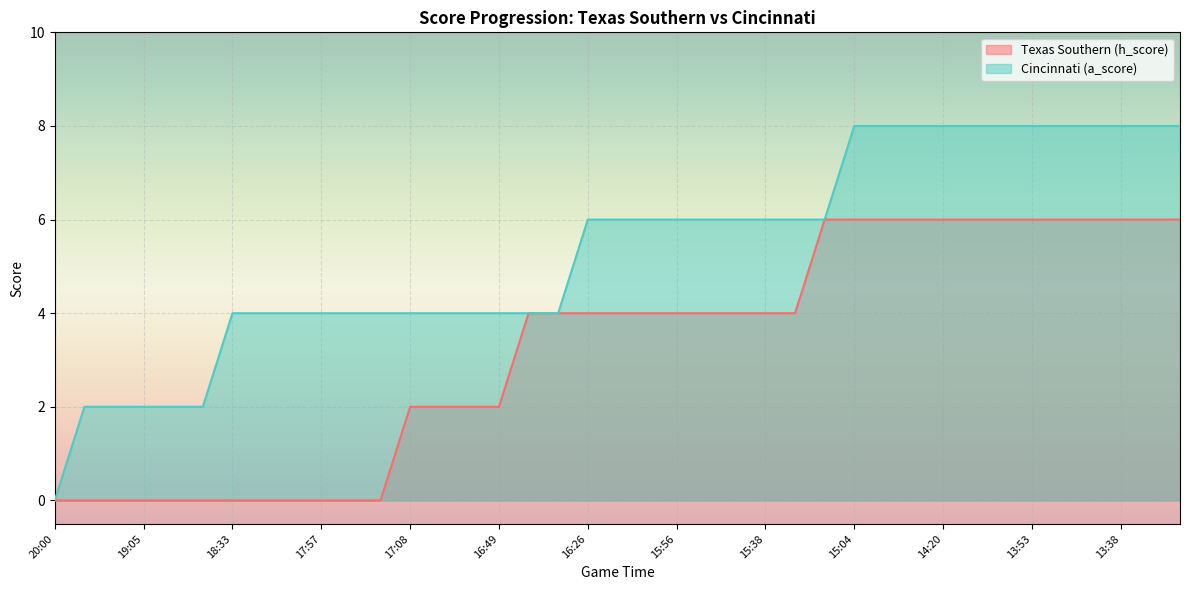

Reading left to right, transcribe all the data shown in this chart.

Texas Southern (h_score): 0	0	0	0	0	0	0	0	0	0	0	0	2	2	2	2	4	4	4	4	4	4	4	4	4	4	6	6	6	6	6	6	6	6	6	6	6	6	6
Cincinnati (a_score): 0	2	2	2	2	2	4	4	4	4	4	4	4	4	4	4	4	4	6	6	6	6	6	6	6	6	6	8	8	8	8	8	8	8	8	8	8	8	8